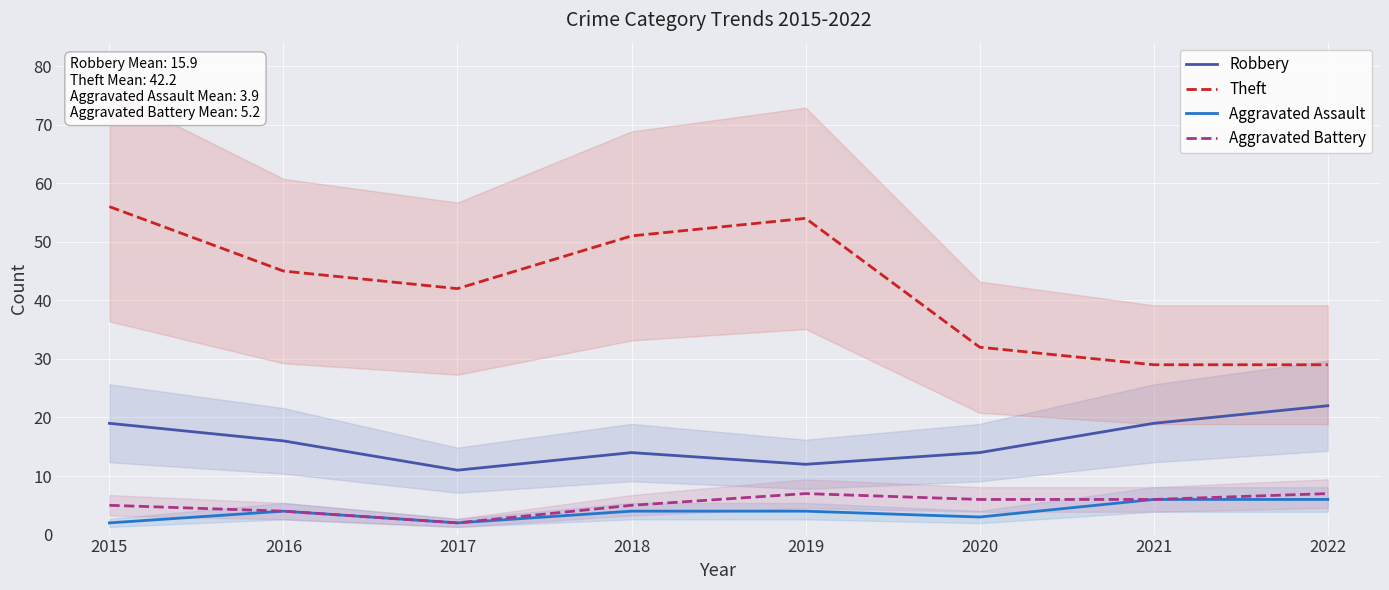

List the labels in order of Theft value, largest first.

2015, 2019, 2018, 2016, 2017, 2020, 2021, 2022